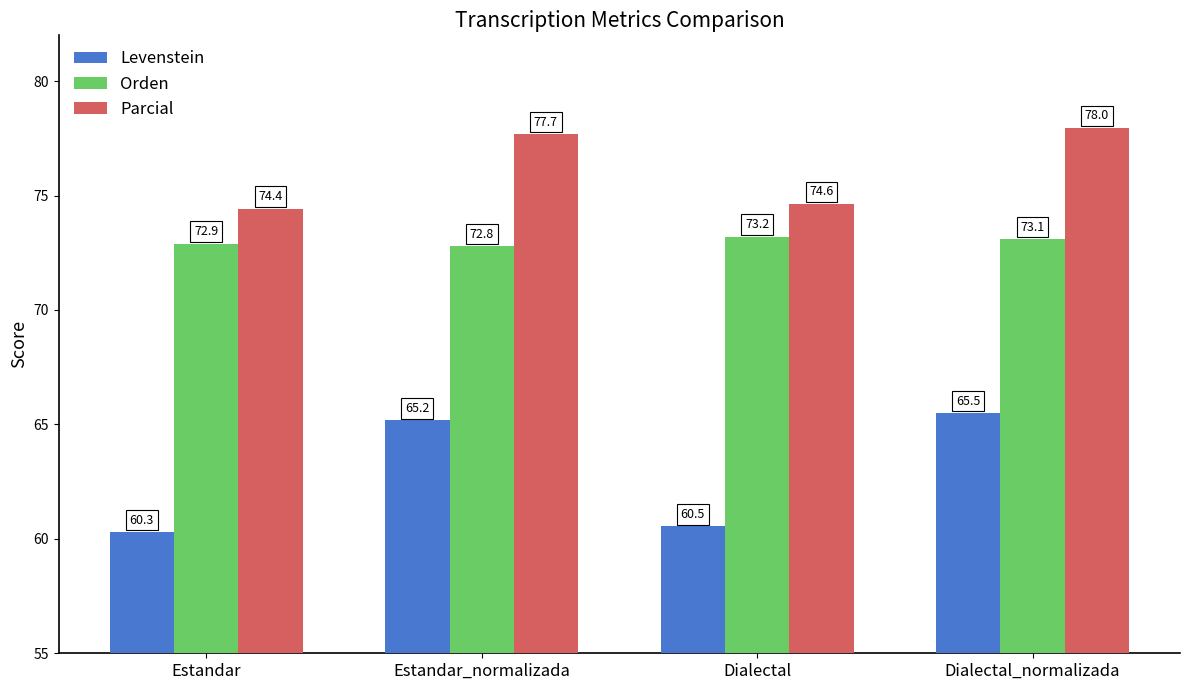

What is the sum of the Parcial values at Dialectal and Estandar_normalizada?

152.3